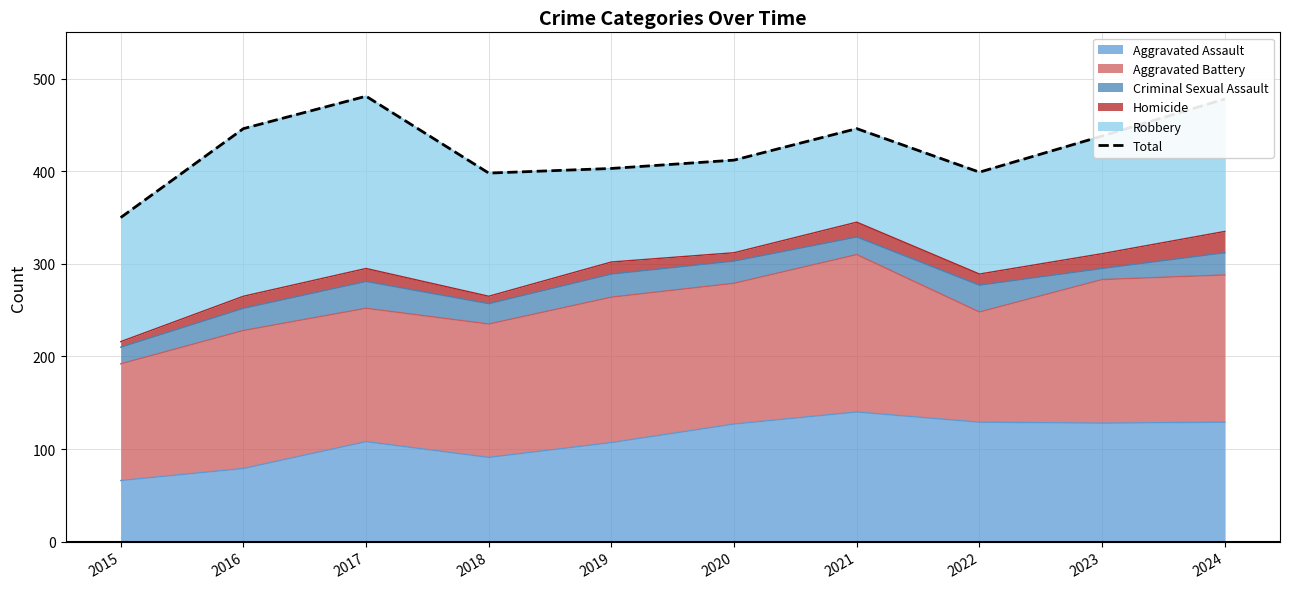

What is the value of the 2nd point from the left?

446